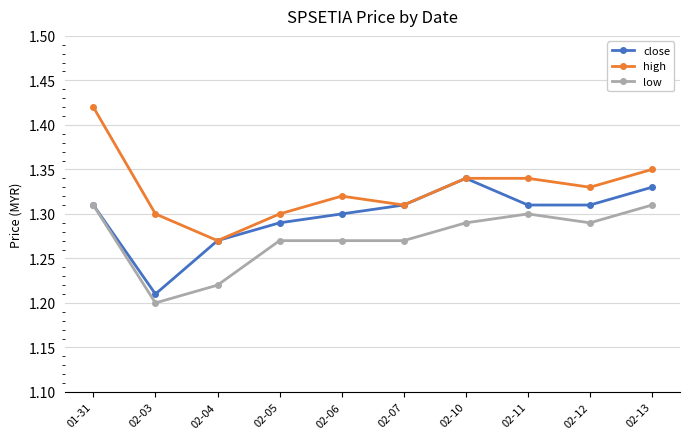

In high, how many points are lower than both neighbors (excluding endpoints)?

3